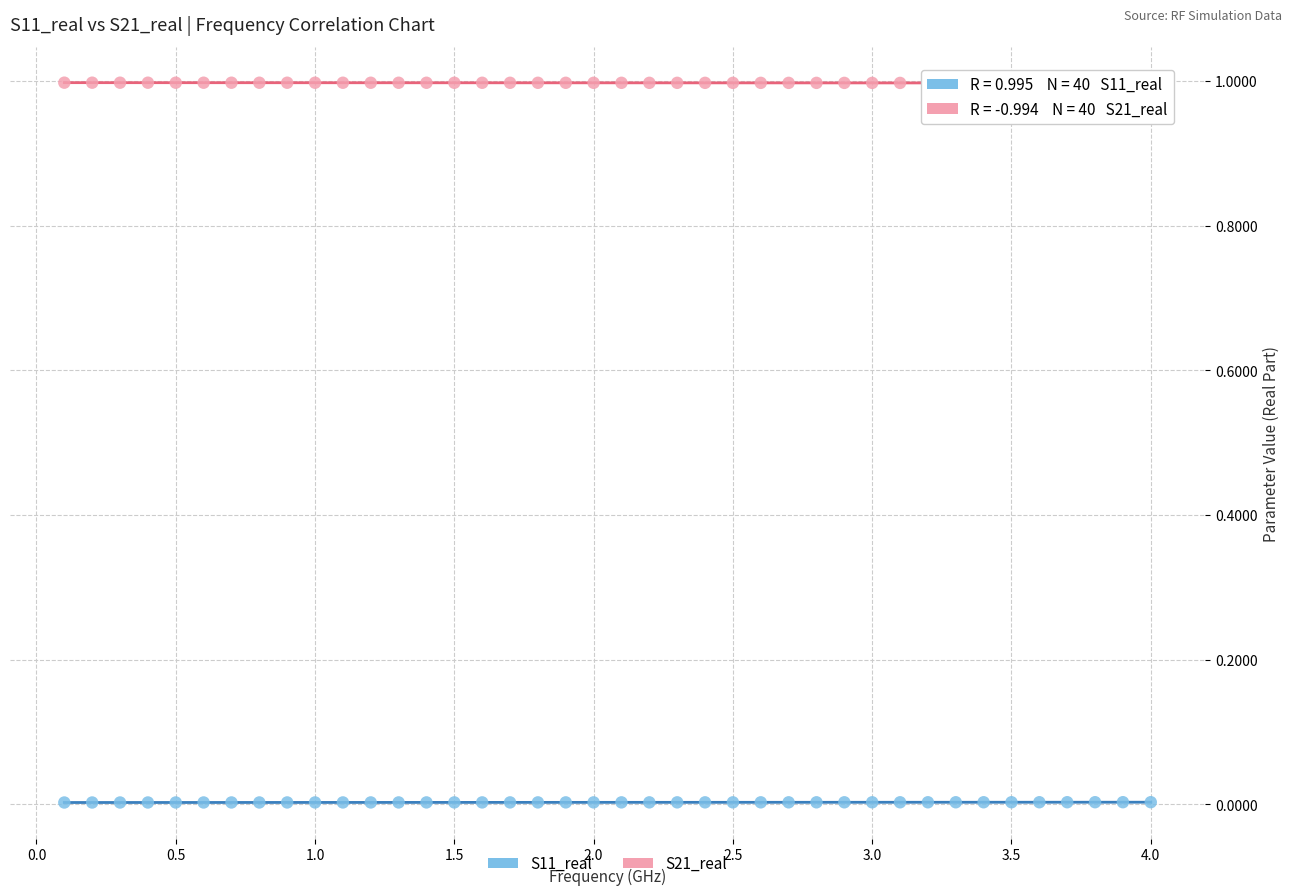

What is the X range (max minus min) for the scatter plot?

3.9